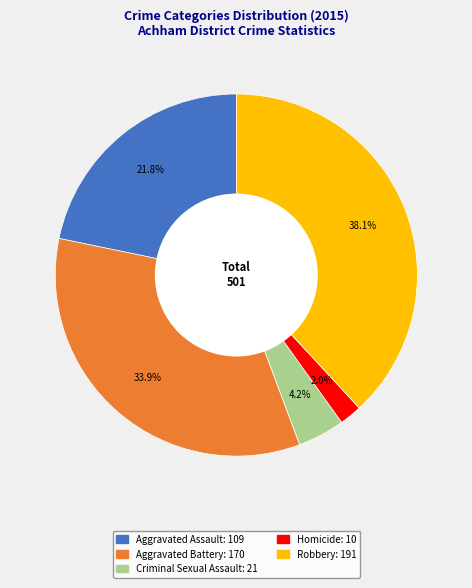

What percentage is the Homicide slice, to the nearest percent?

2%